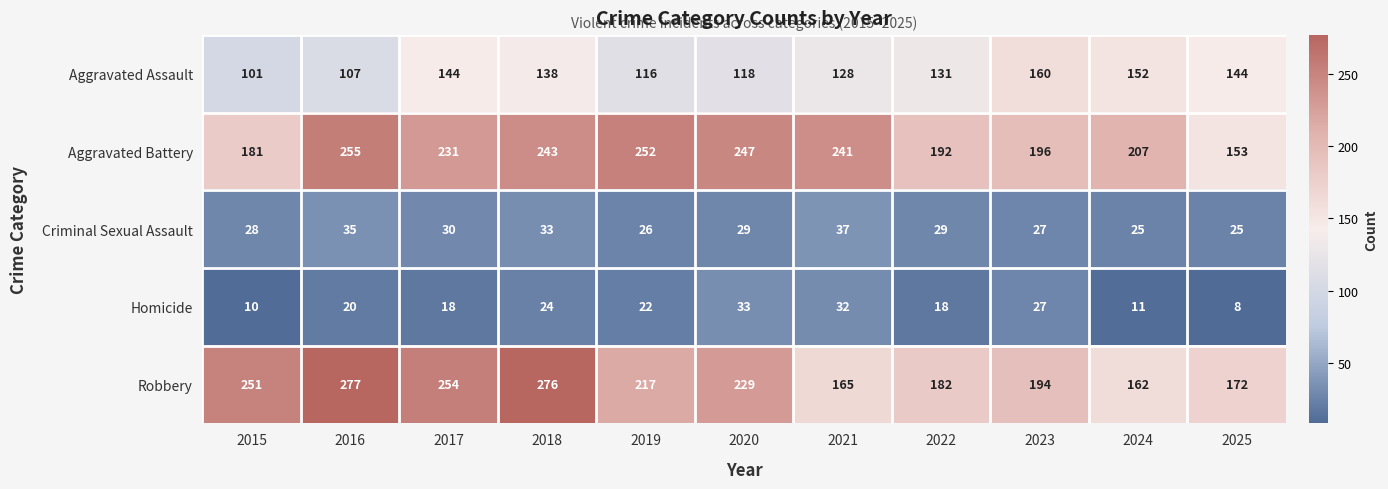

What is the difference between the maximum and minimum values in the Aggravated Assault series?

59